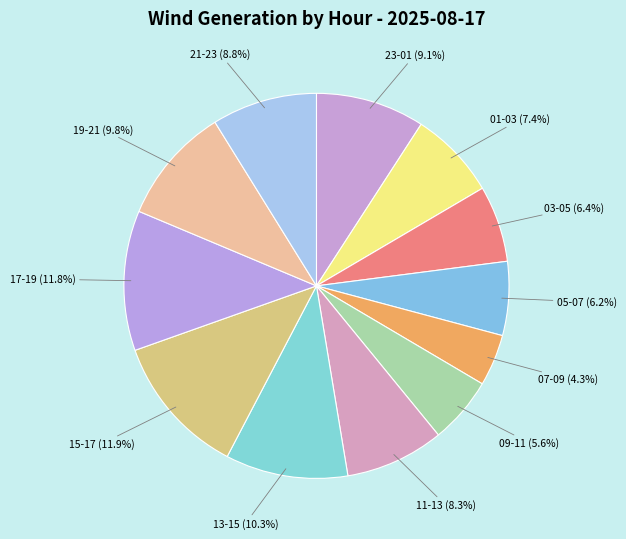

Which has a higher value, 21-23 or 13-15?

13-15